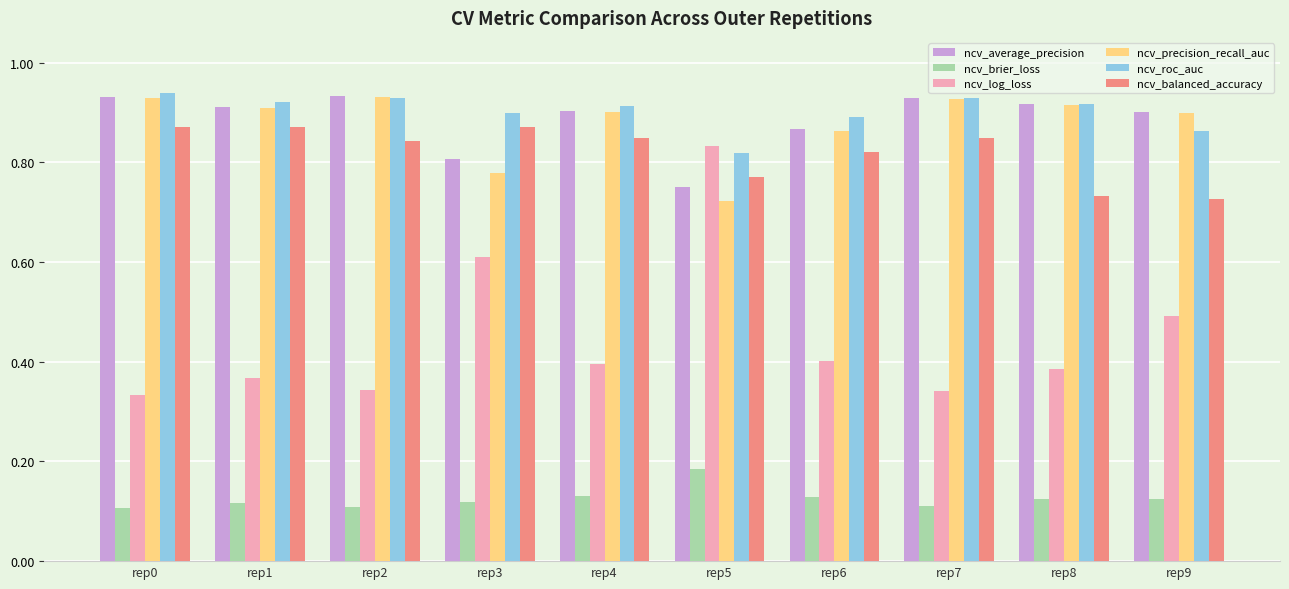

Which series has the largest range (max minus min)?

ncv_log_loss